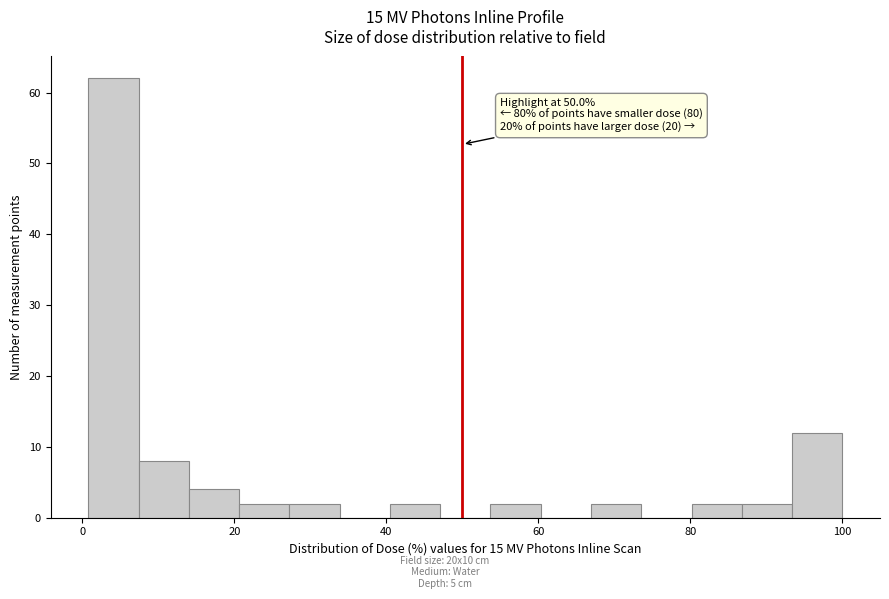

Around what value on the x-axis is the tallest bar? Give the approximate position of its centre, as read against the axis.

4